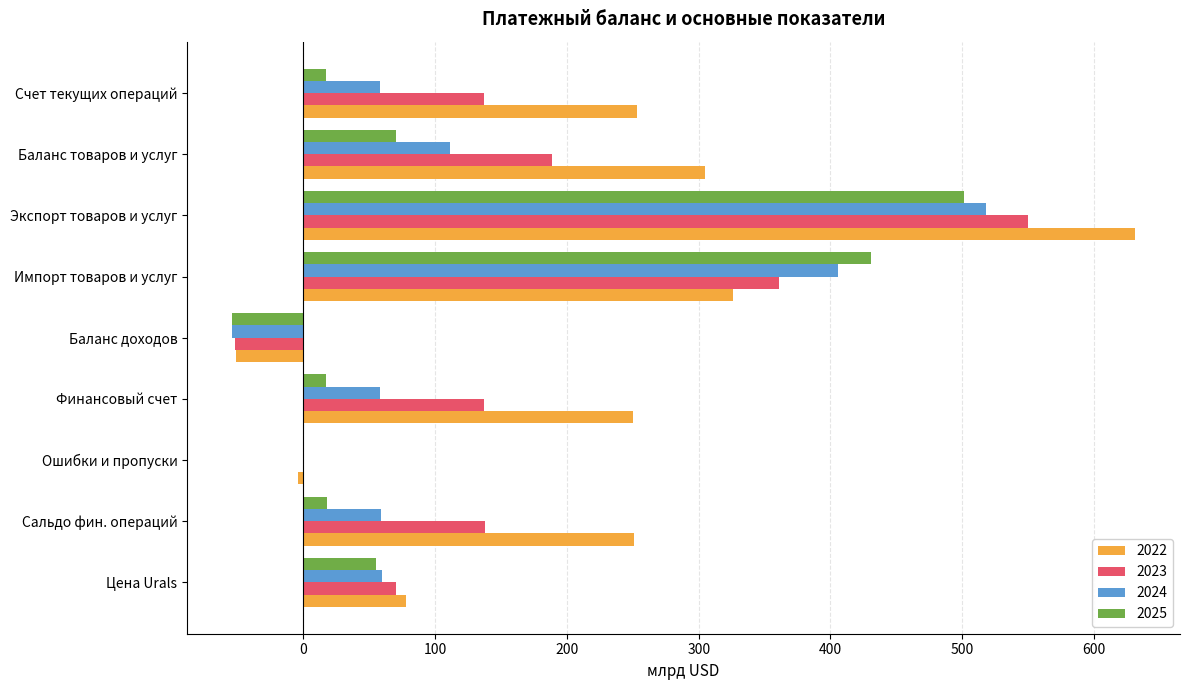

What is the total value across all series at Импорт товаров и услуг?

1524